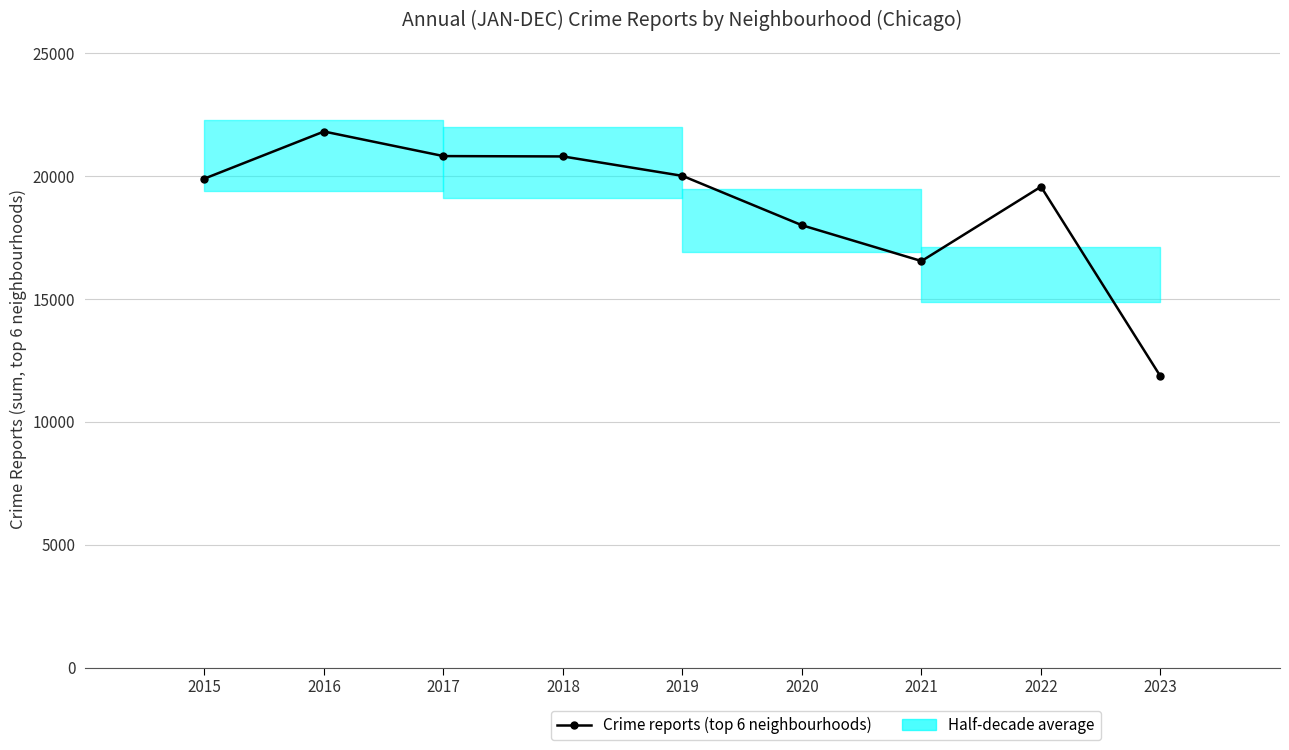

How many points are lower than both their immediate neighbors (excluding endpoints)?

1